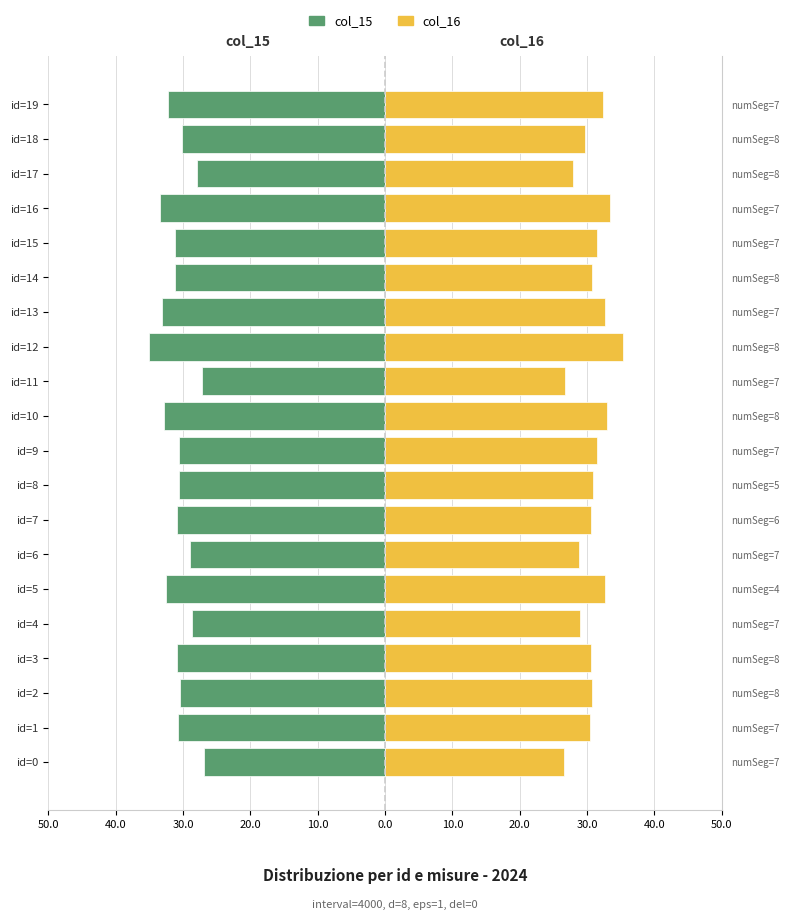

What is the maximum value for col_15?

-26.9